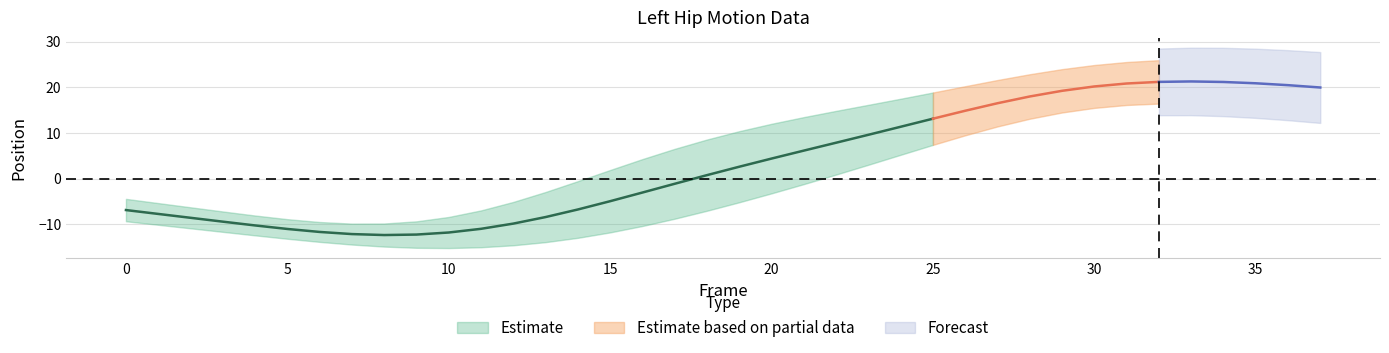

Count the number of categories in the chart.

38